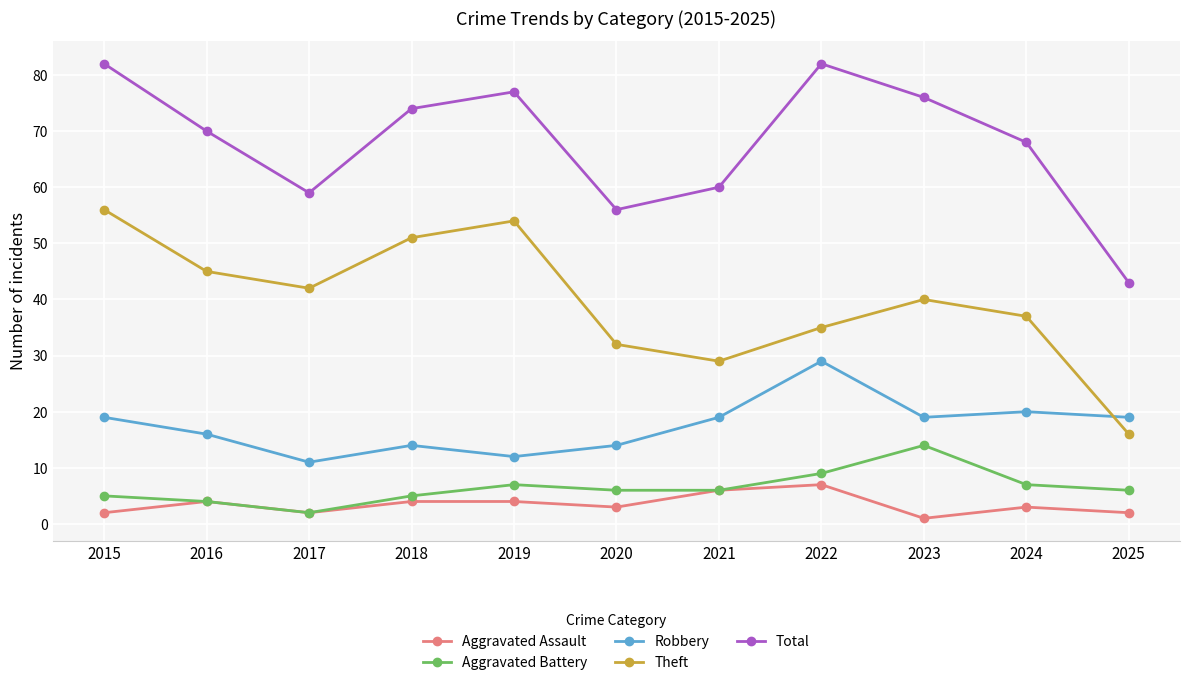

Which series has the largest range (max minus min)?

Theft